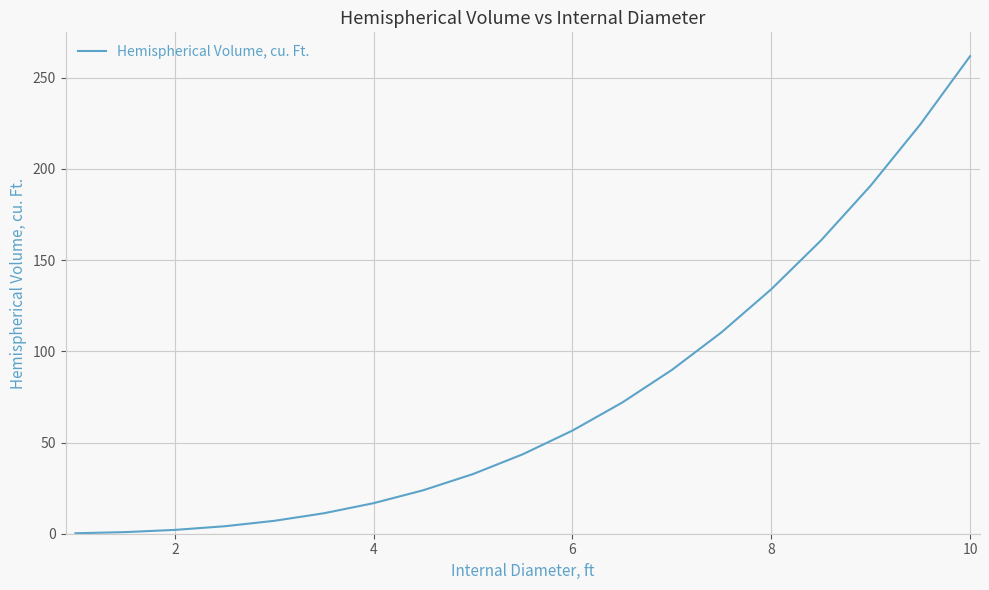

What is the maximum value shown in the chart?

261.8